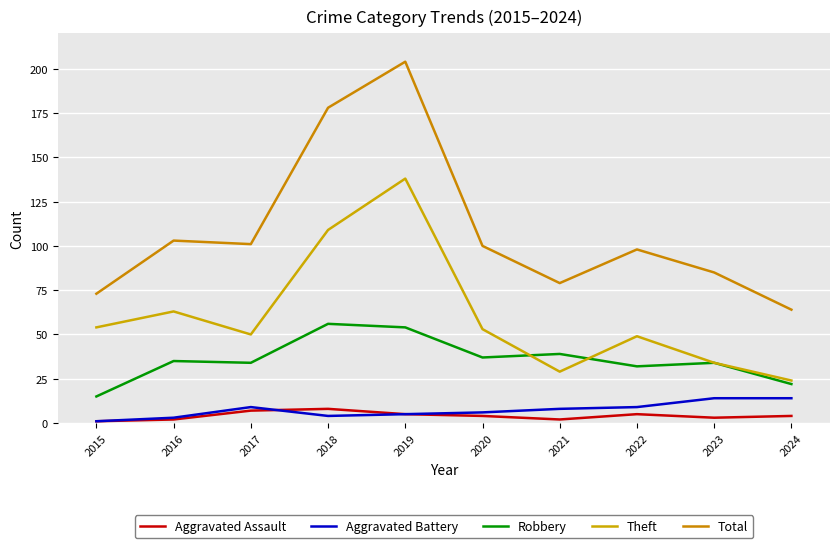

Does the chart have visible grid lines?

Yes